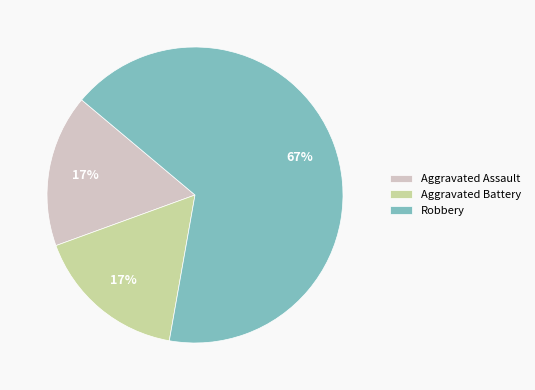

What percentage is the Aggravated Assault slice, to the nearest percent?

17%